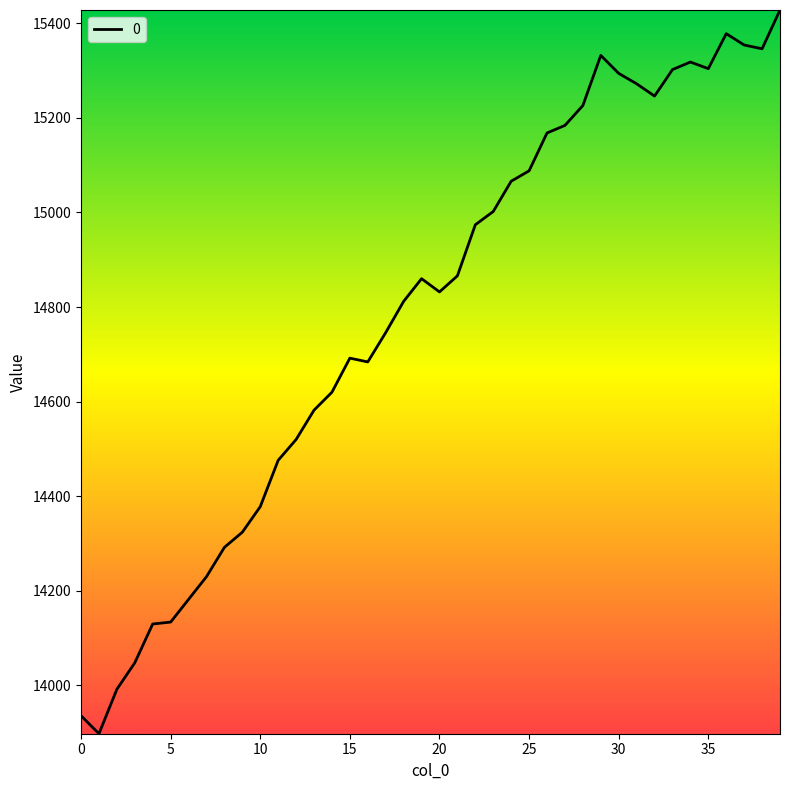

What is the smallest value displayed?

13898